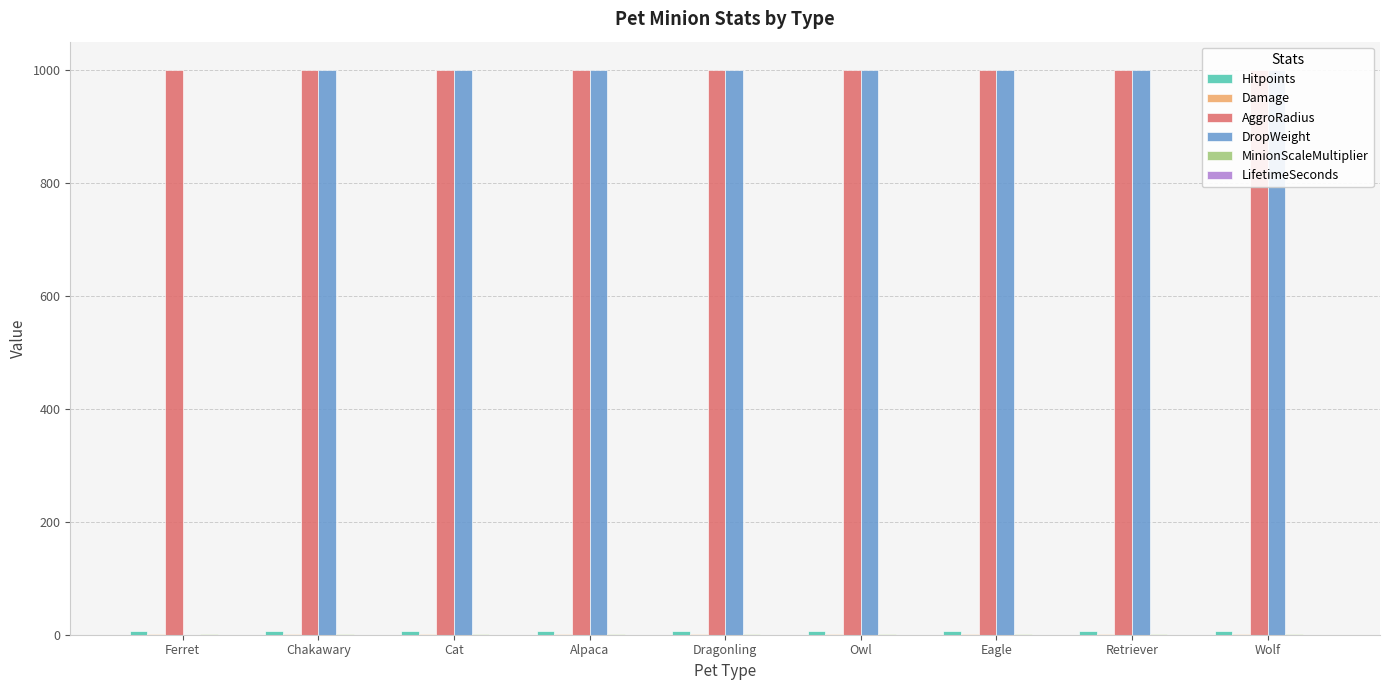

List the labels in order of MinionScaleMultiplier value, smallest first.

Ferret, Chakawary, Cat, Alpaca, Dragonling, Owl, Eagle, Retriever, Wolf